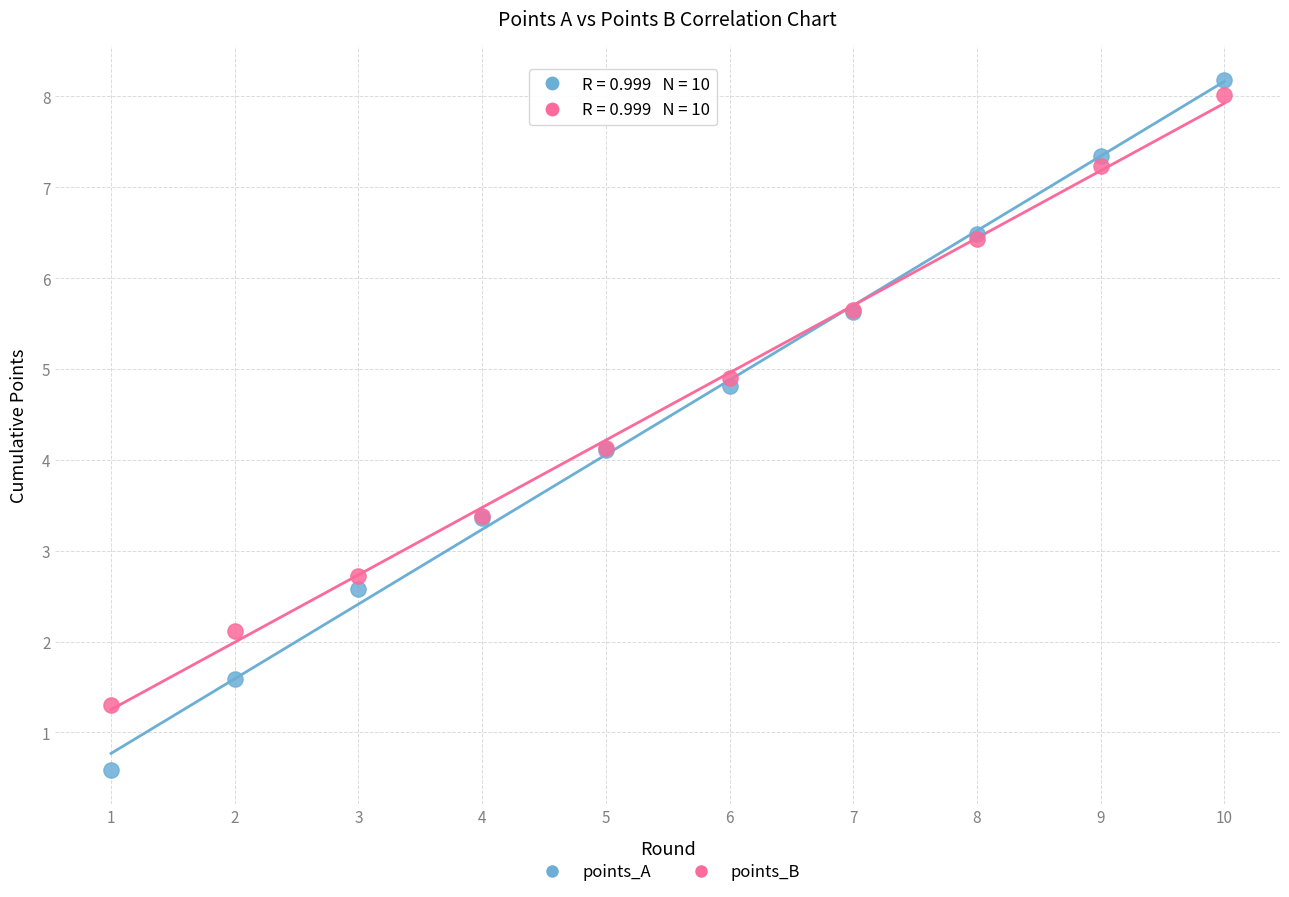

Which series contains the lowest Y value?

points_A